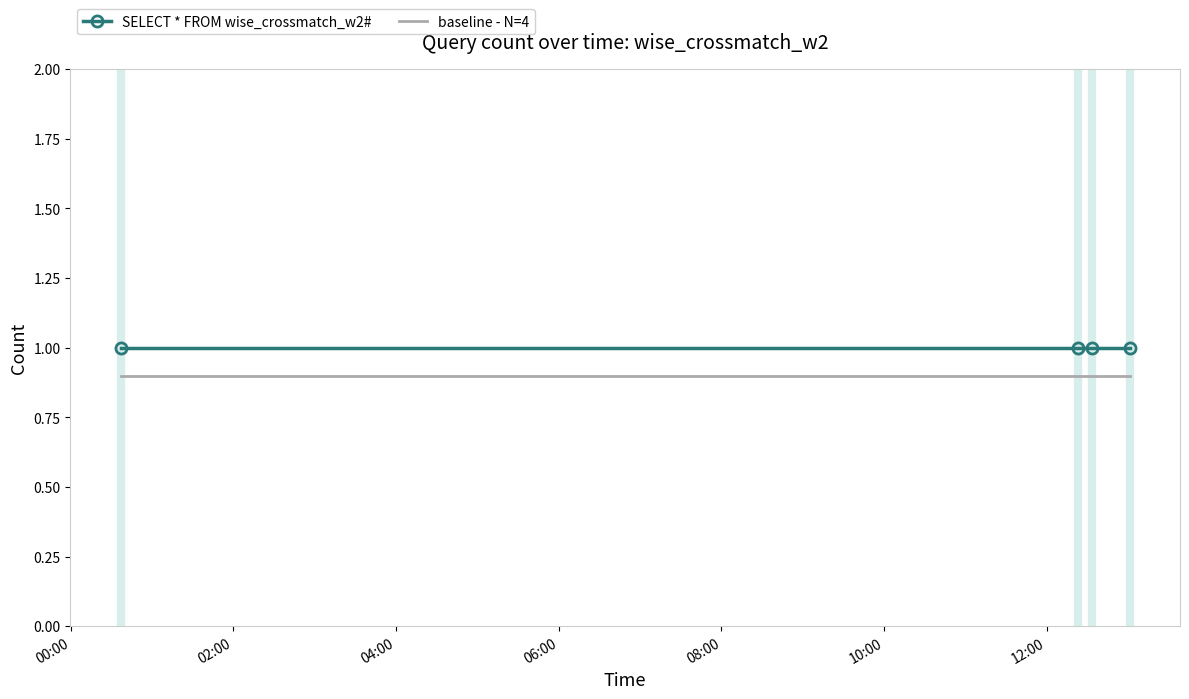

What is the smallest value displayed?

0.9